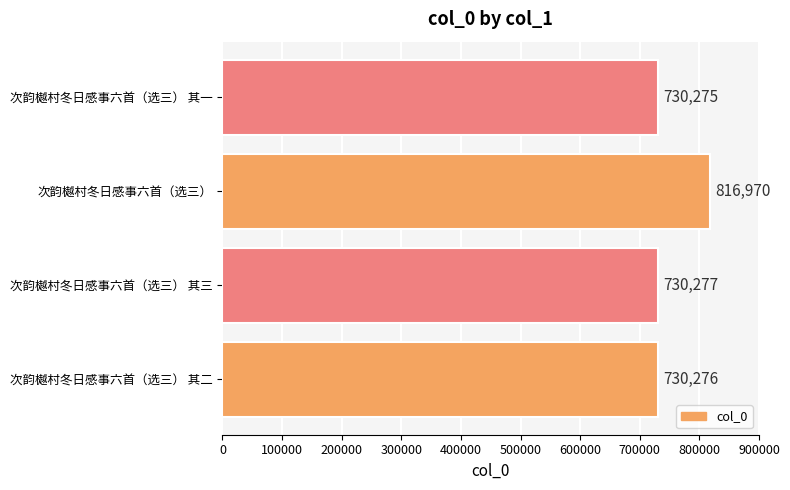

The chart shows a value of 730277 at 次韵樾村冬日感事六首（选三） 其三. True or false?

True